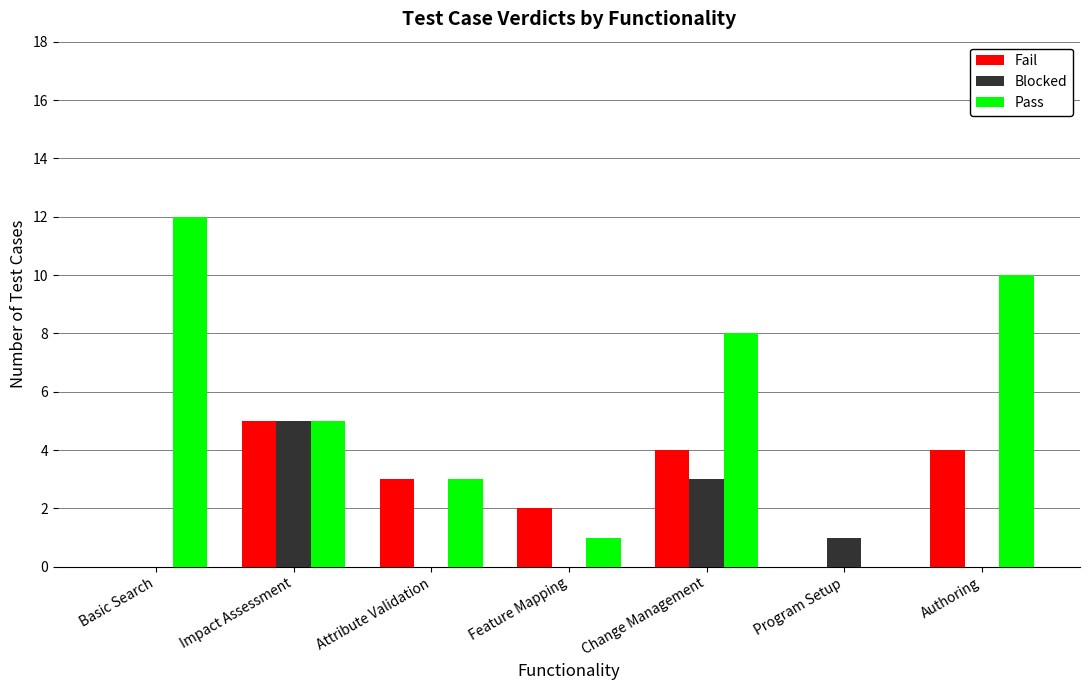

At which label does Pass reach its peak?

Basic Search